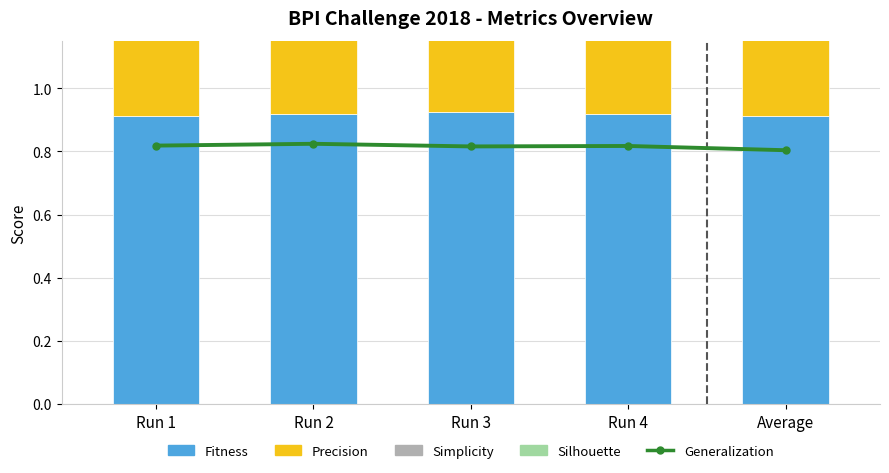

Rank the categories by Precision value from highest to lowest.

Average, Run 4, Run 3, Run 2, Run 1